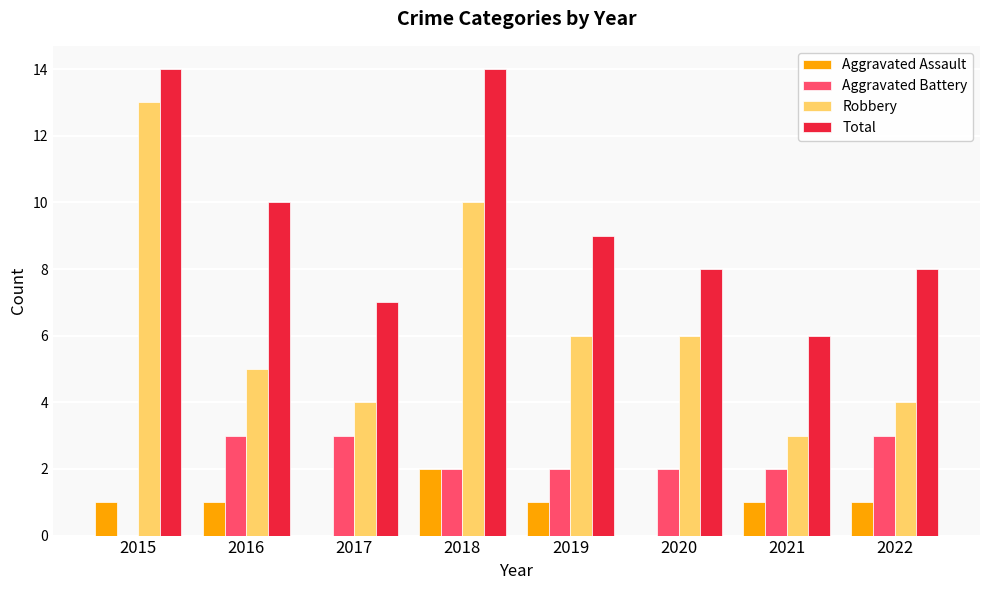

What is the sum of the Total values at 2018 and 2015?

28